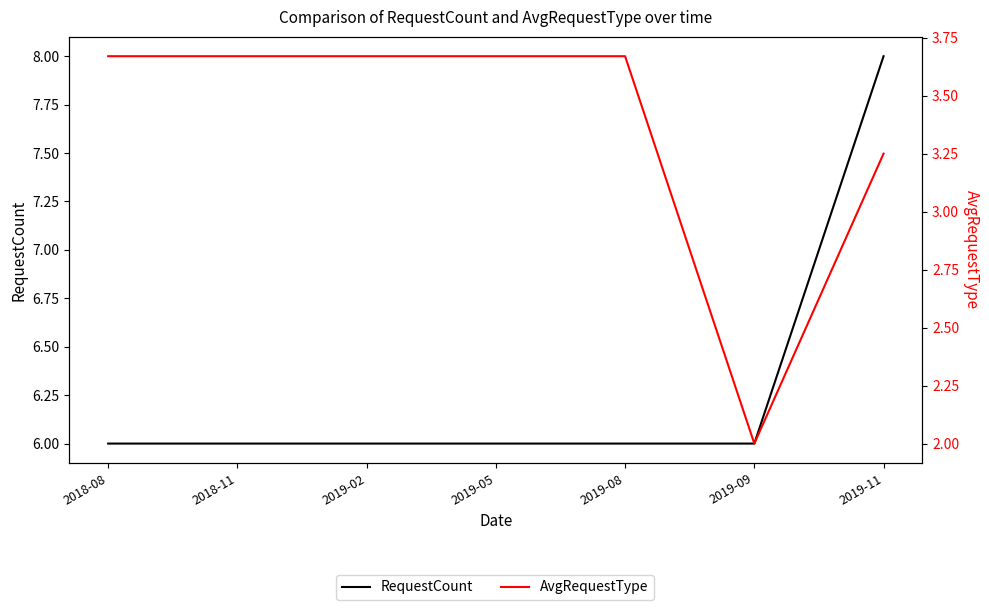

What is the label of the 5th point from the left?

2019-08